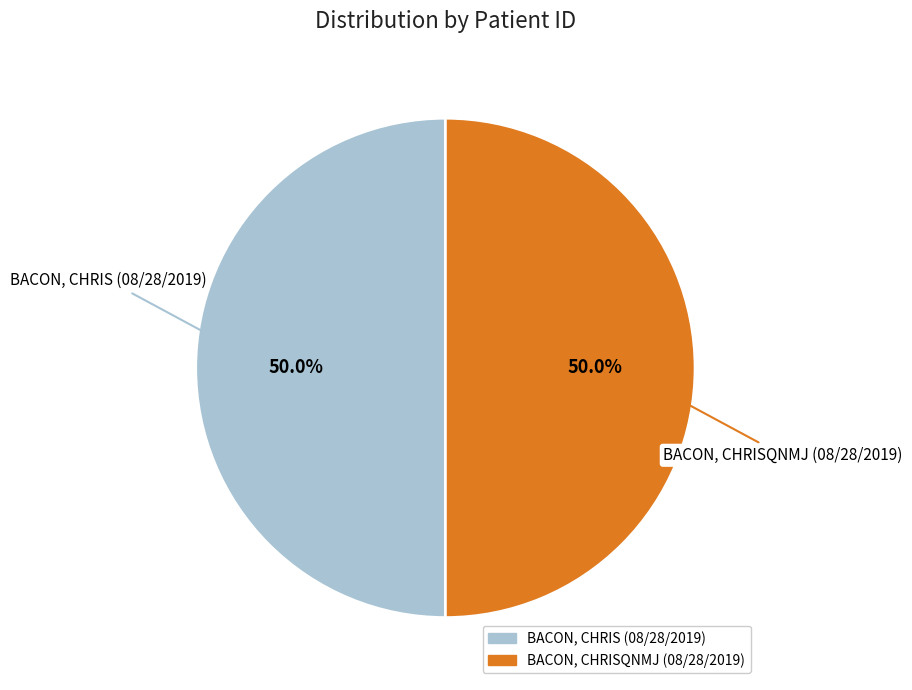

What is the ratio of the value at BACON, CHRISQNMJ (08/28/2019) to the value at BACON, CHRIS (08/28/2019)?

1.0